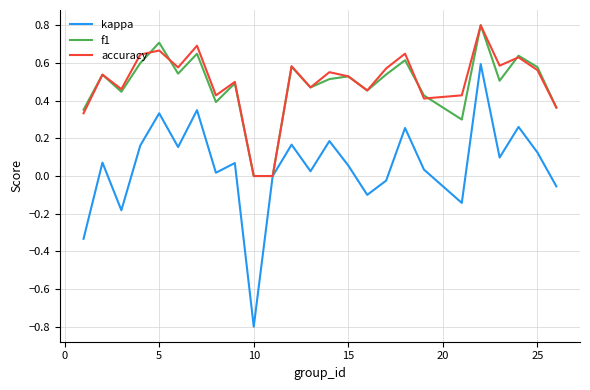

Which series has the widest spread of values?

kappa